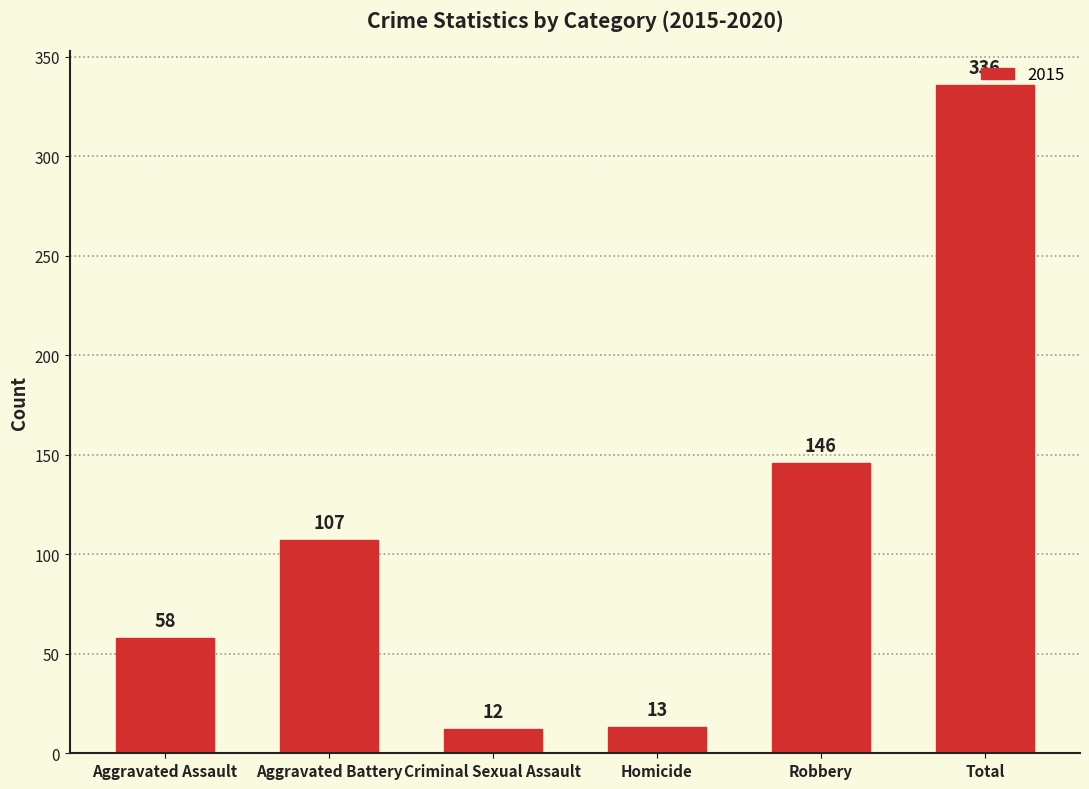

What is the label of the 3rd bar from the right?

Homicide